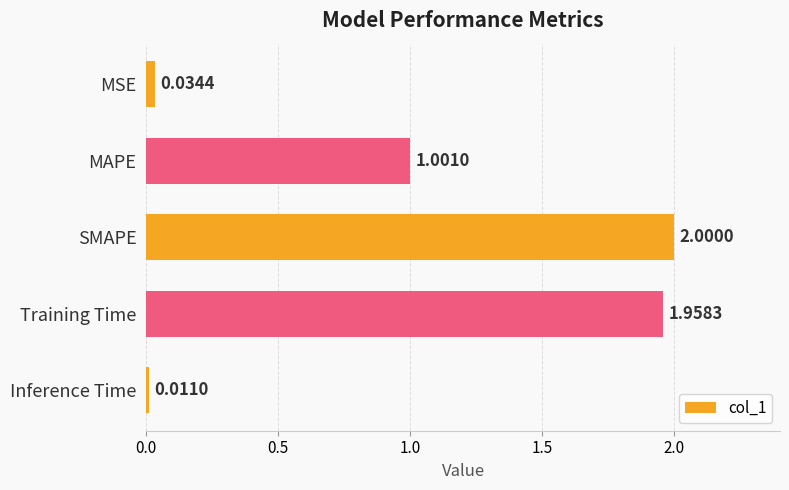

What is the difference between the maximum and minimum values?

2.0